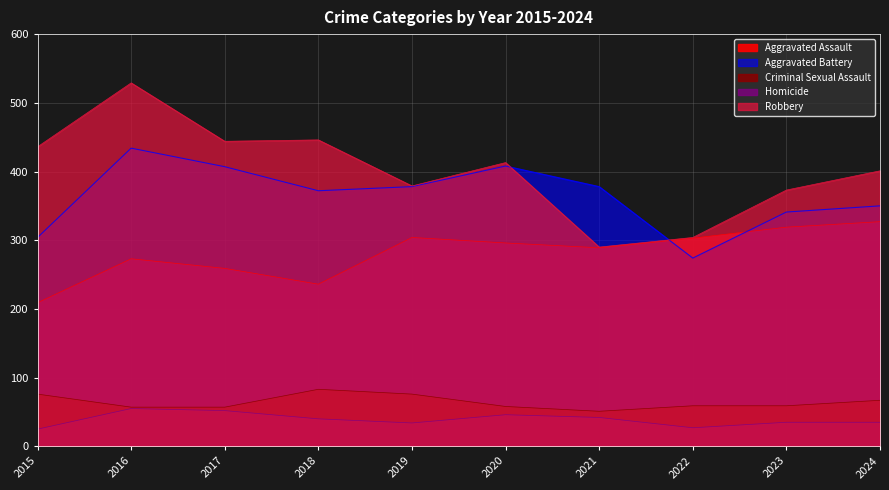

What is the total value across all series at 2021?

1050